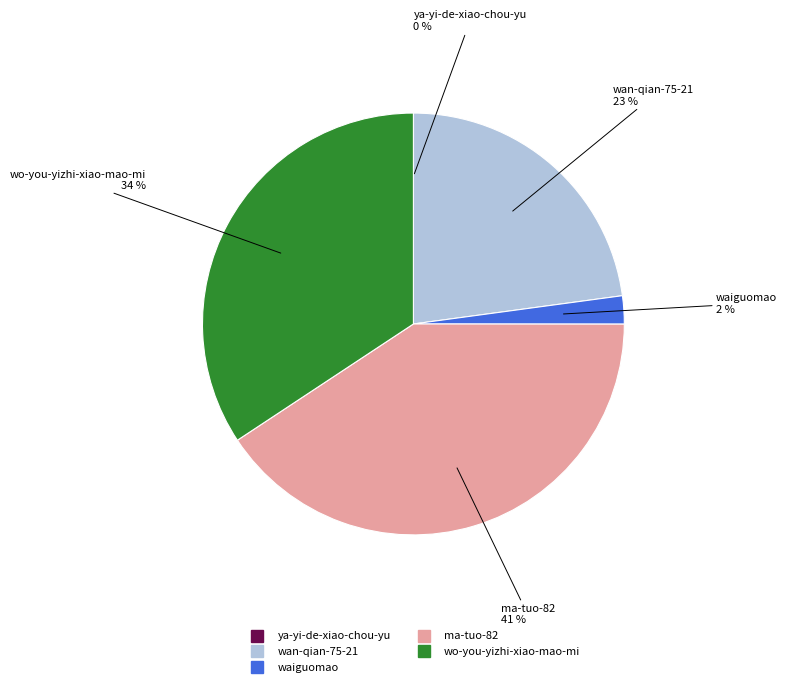

Is there a majority slice in this chart?

No